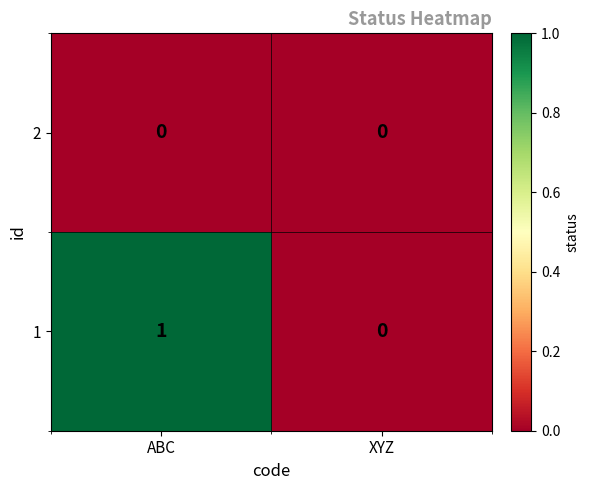

Reading left to right, transcribe all the data shown in this chart.

2: 0	0
1: 1	0